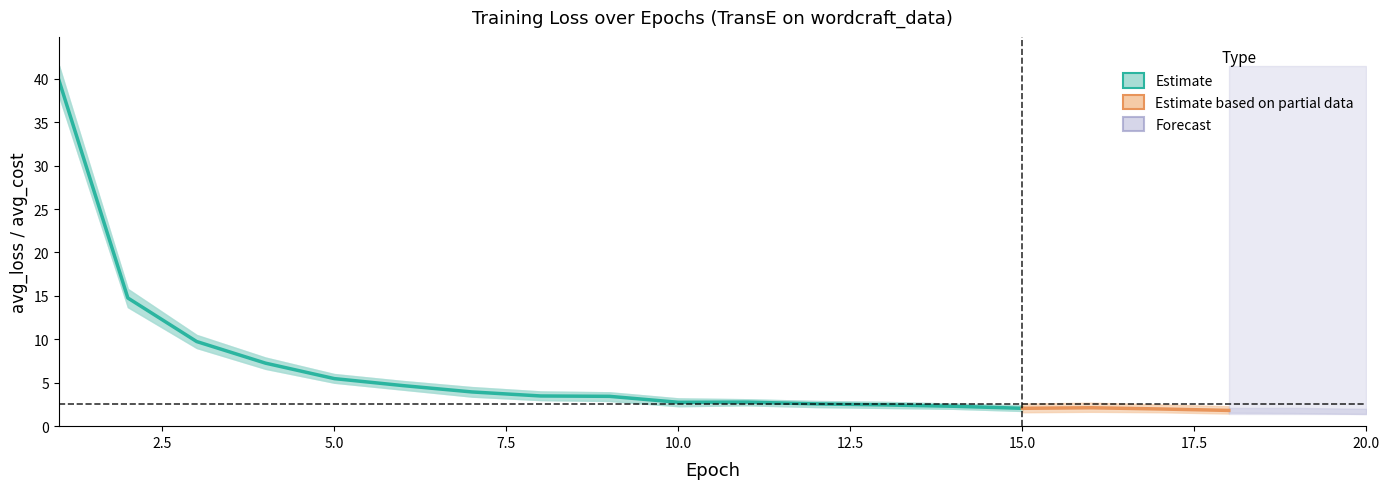

What is the highest value of the avg_loss_lower series?

38.0